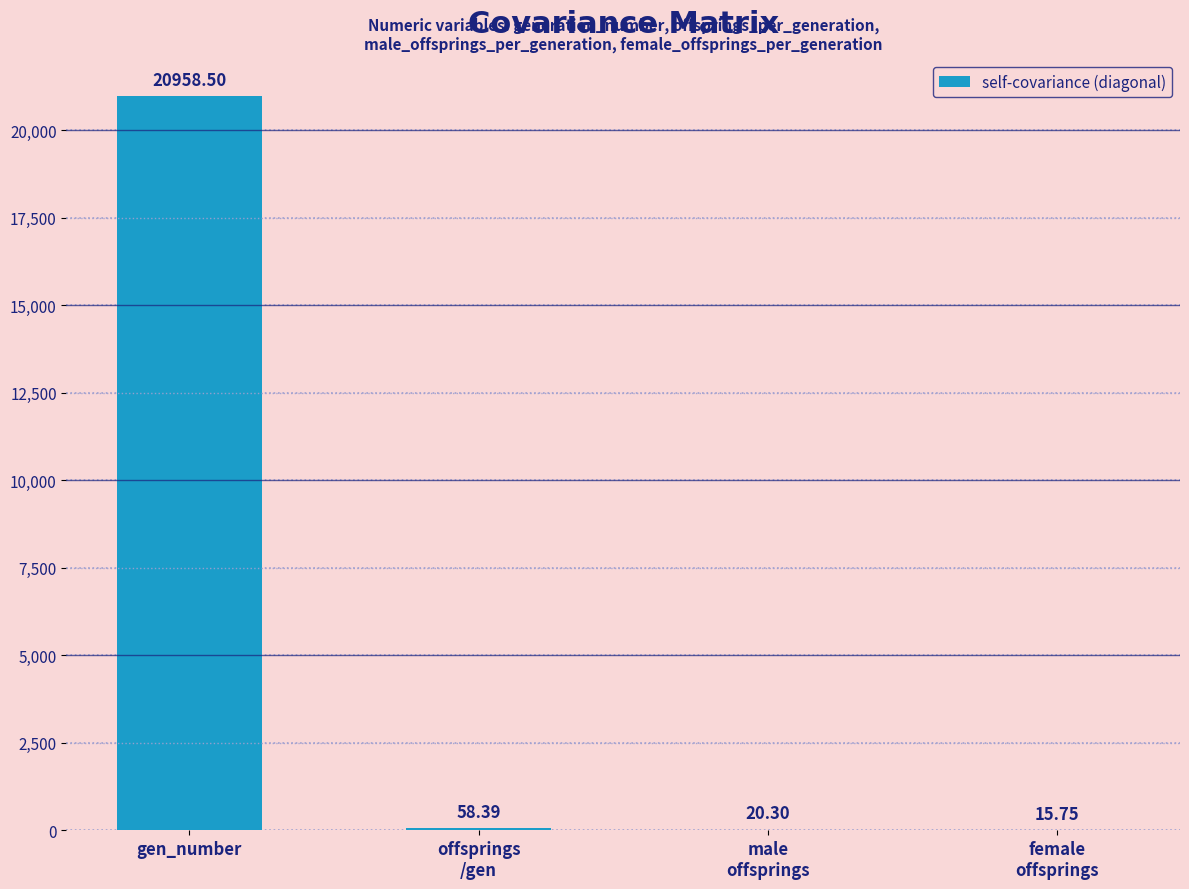

What is the sum of all values?

21052.9